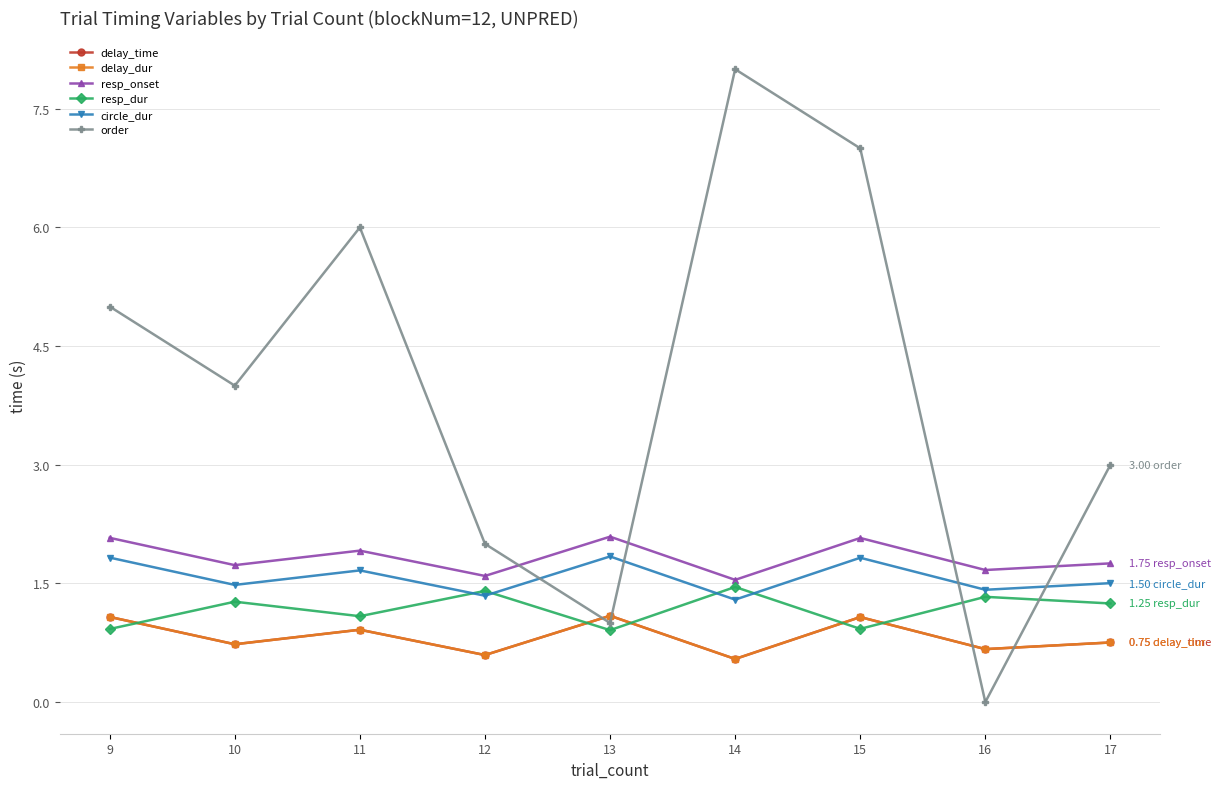

Reading left to right, list all the values displayed in this chart.

delay_time: 9=1.1	10=0.7	11=0.9	12=0.6	13=1.1	14=0.5	15=1.1	16=0.7	17=0.8
delay_dur: 9=1.1	10=0.7	11=0.9	12=0.6	13=1.1	14=0.5	15=1.1	16=0.7	17=0.8
resp_onset: 9=2.1	10=1.7	11=1.9	12=1.6	13=2.1	14=1.5	15=2.1	16=1.7	17=1.8
resp_dur: 9=0.9	10=1.3	11=1.1	12=1.4	13=0.9	14=1.5	15=0.9	16=1.3	17=1.2
circle_dur: 9=1.8	10=1.5	11=1.7	12=1.3	13=1.8	14=1.3	15=1.8	16=1.4	17=1.5
order: 9=5.0	10=4.0	11=6.0	12=2.0	13=1.0	14=8.0	15=7.0	16=0.0	17=3.0